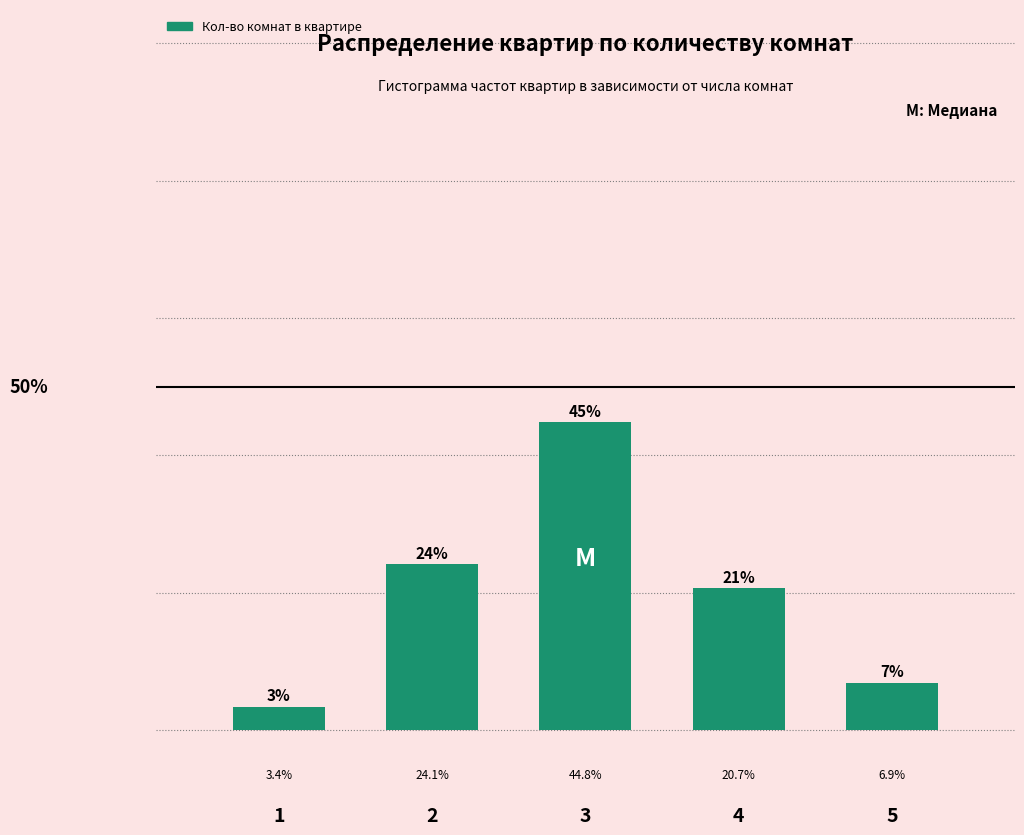

Rank the categories by value from lowest to highest.

1, 5, 4, 2, 3